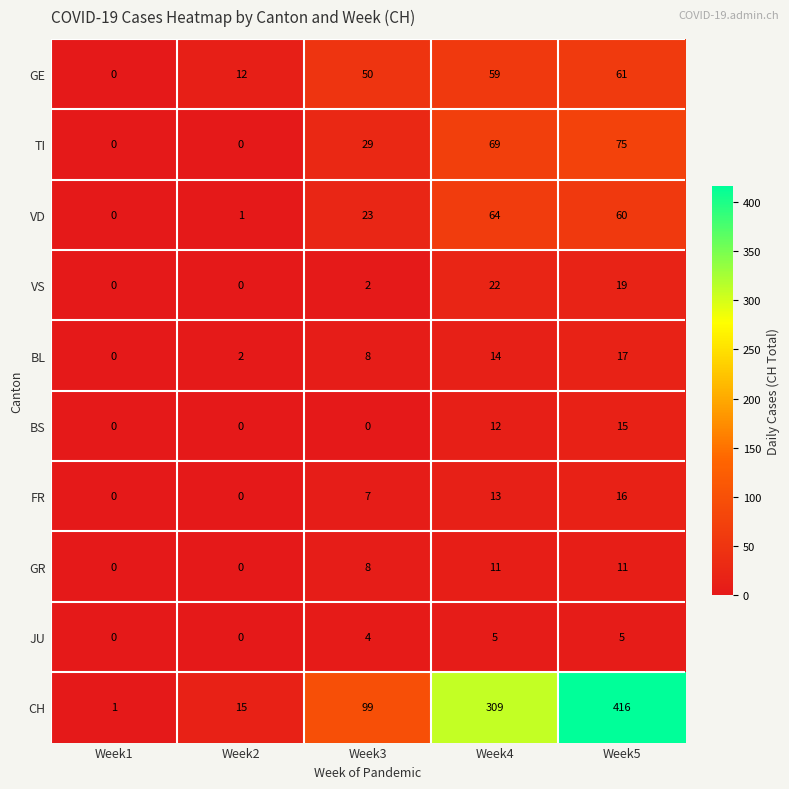

At which category is the sum across all series the highest?

Week5